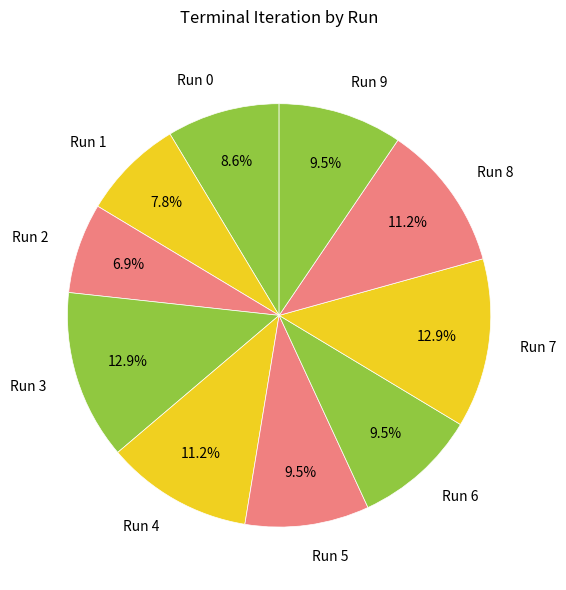

Do Run 0 and Run 9 together represent more than half of the pie?

No